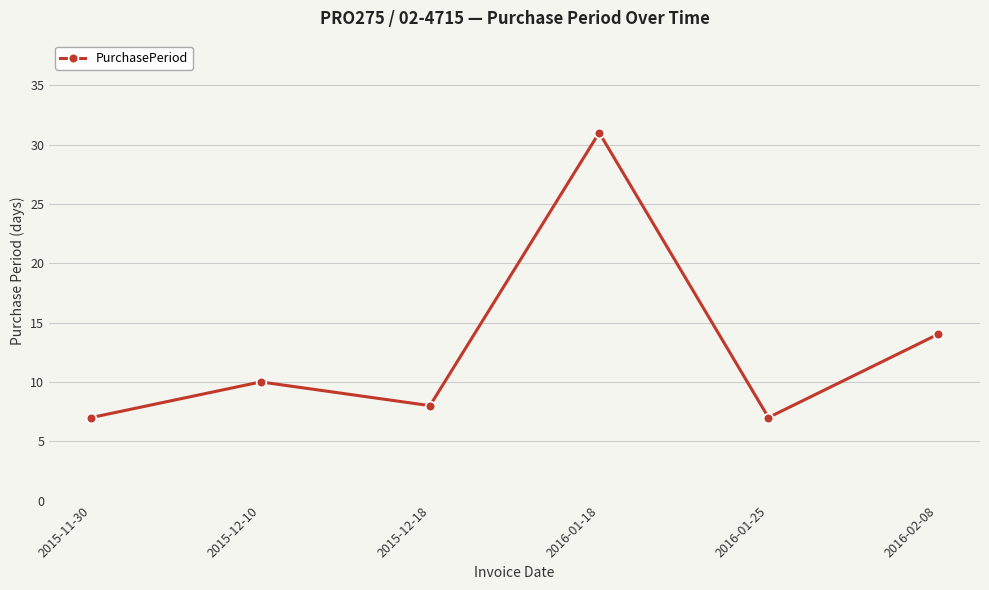

True or false: there are more than 2 points higher than both neighbors.

False